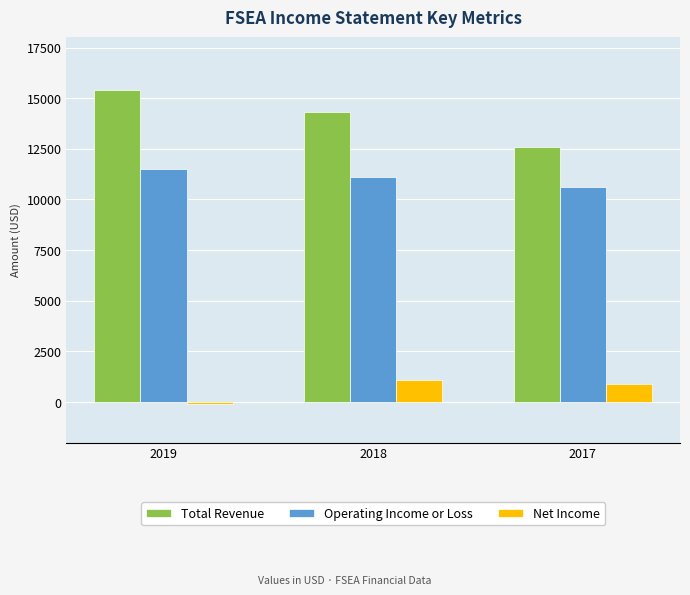

At which category does the chart reach its minimum across all series?

2019